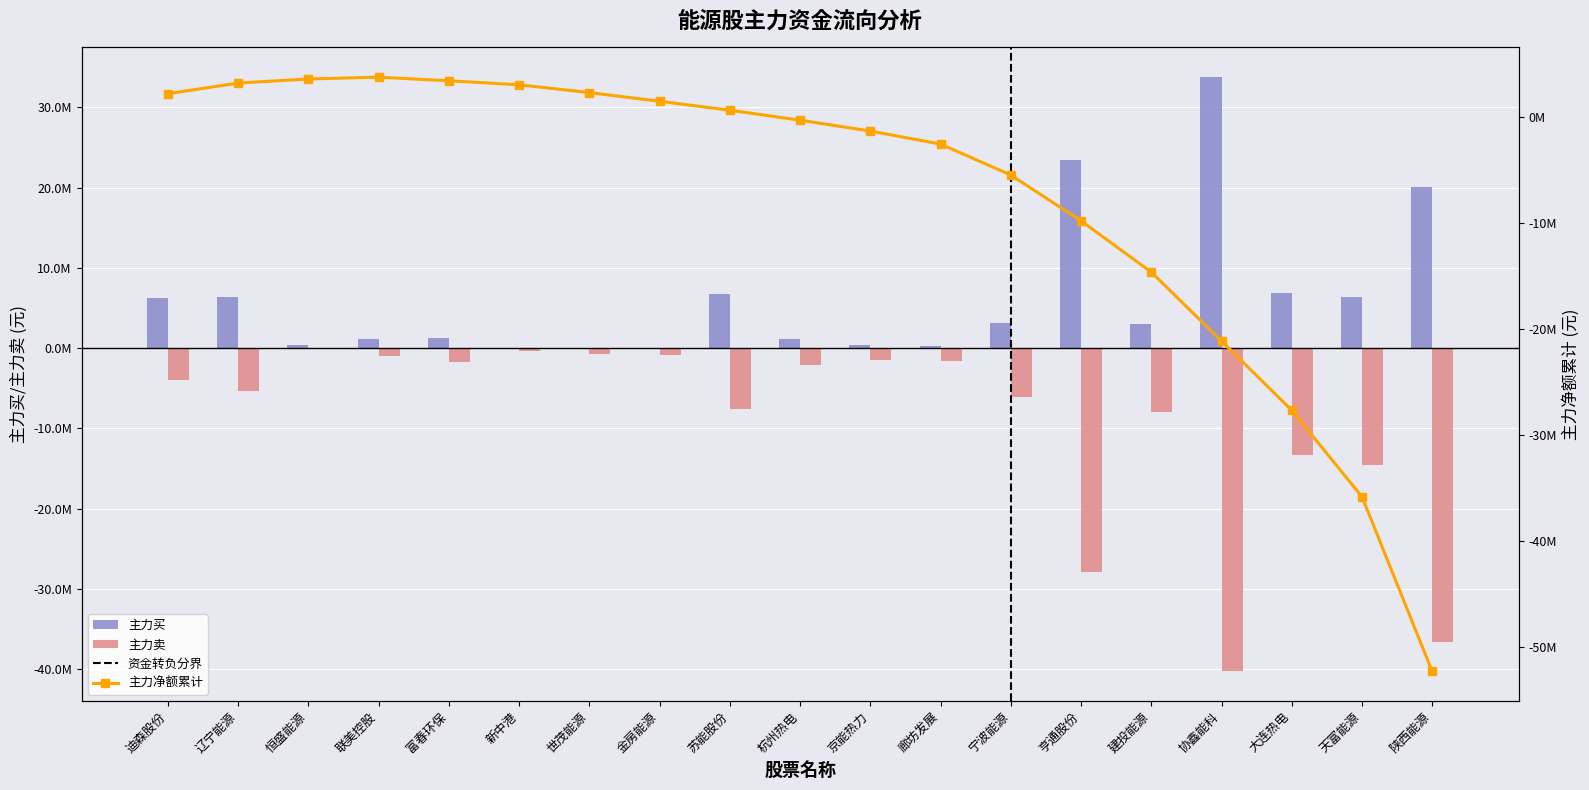

What is the minimum value shown in the chart?

-52325625